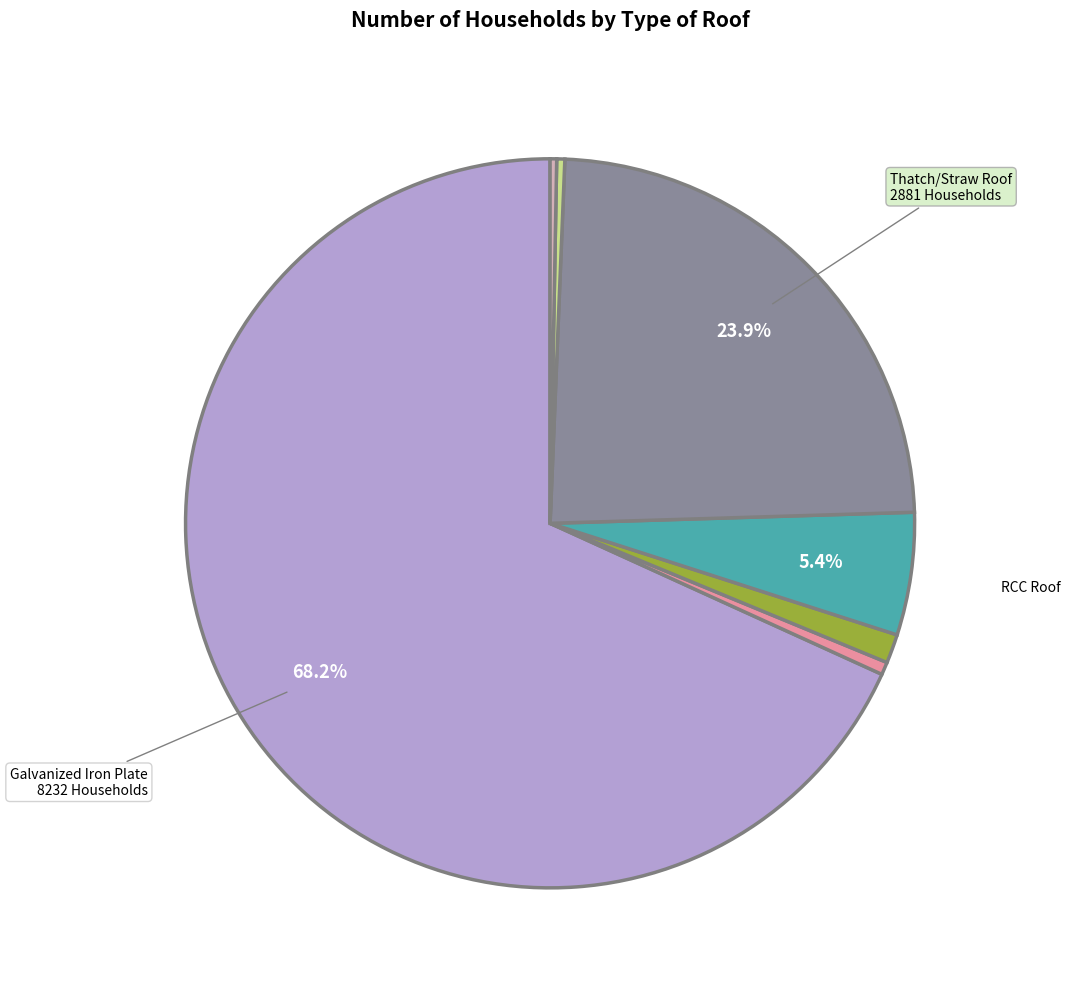

Is there any slice that represents more than half of the pie?

Yes